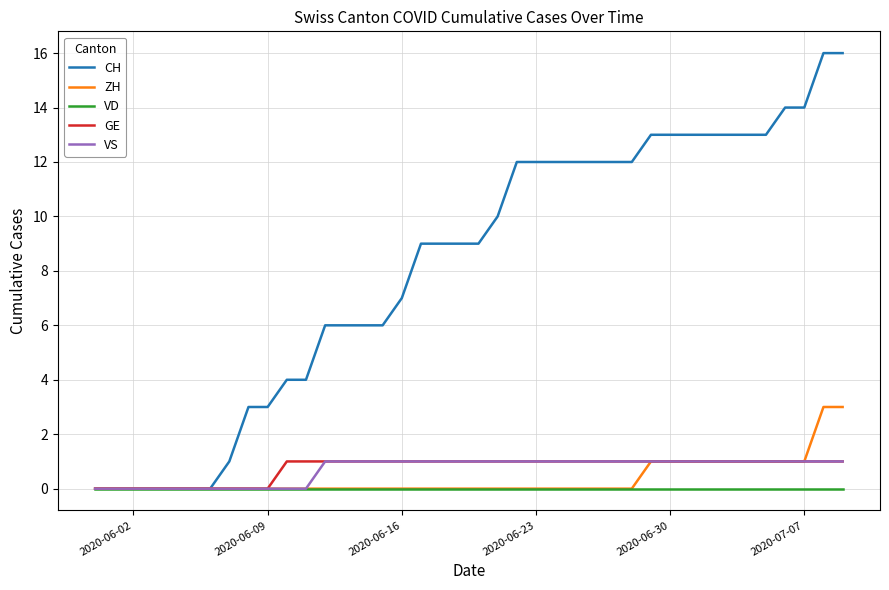

Which series has the widest spread of values?

CH